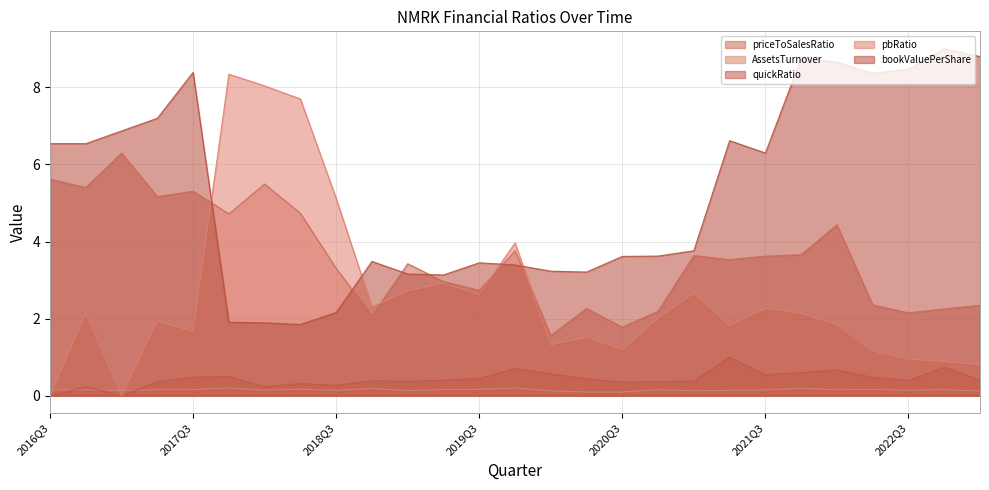

The value of bookValuePerShare at 2019Q4 is 3.4. True or false?

True